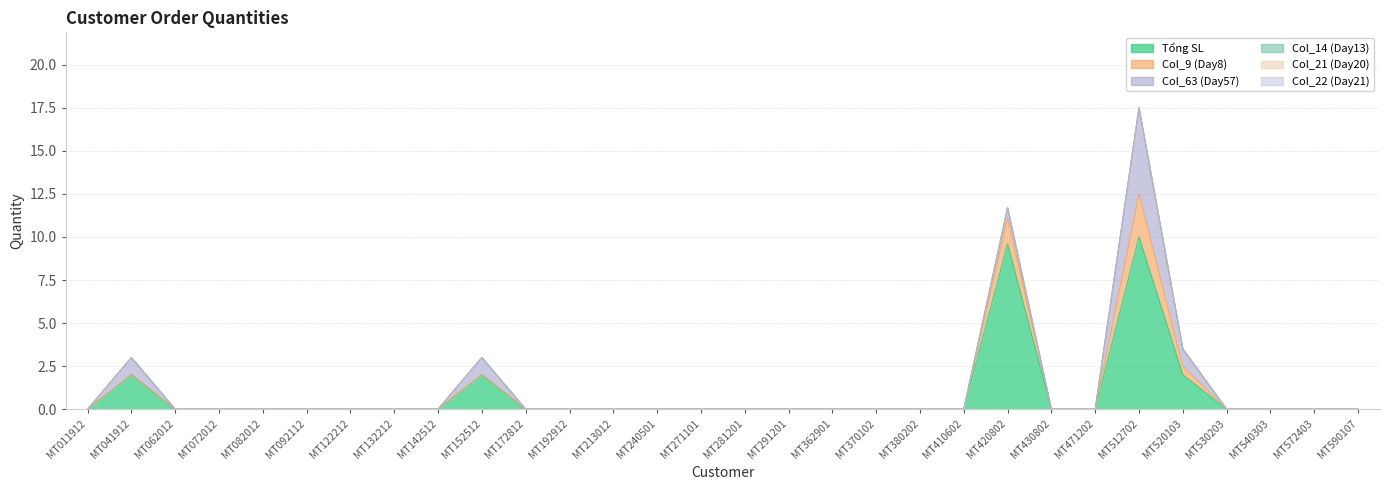

Where is the first local maximum for Col_9 (Day8)?

MT420802